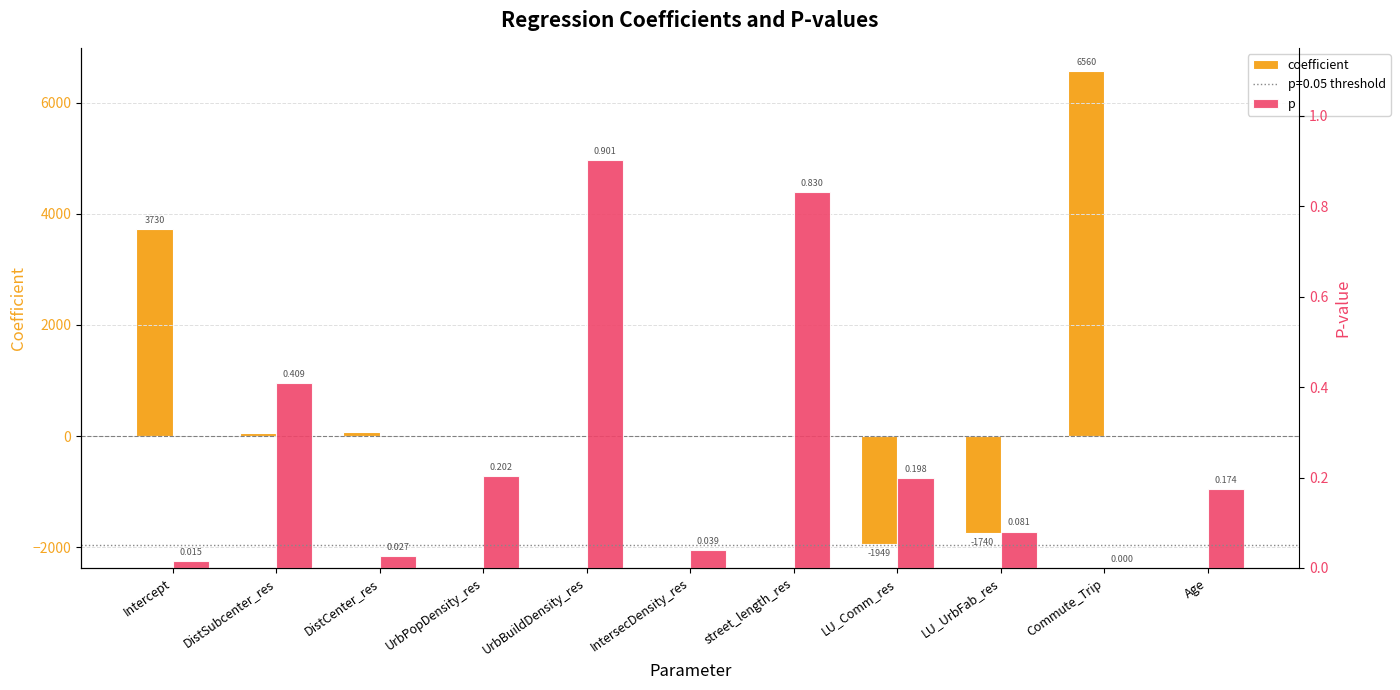

Read the coefficient value at Intercept.

3729.8